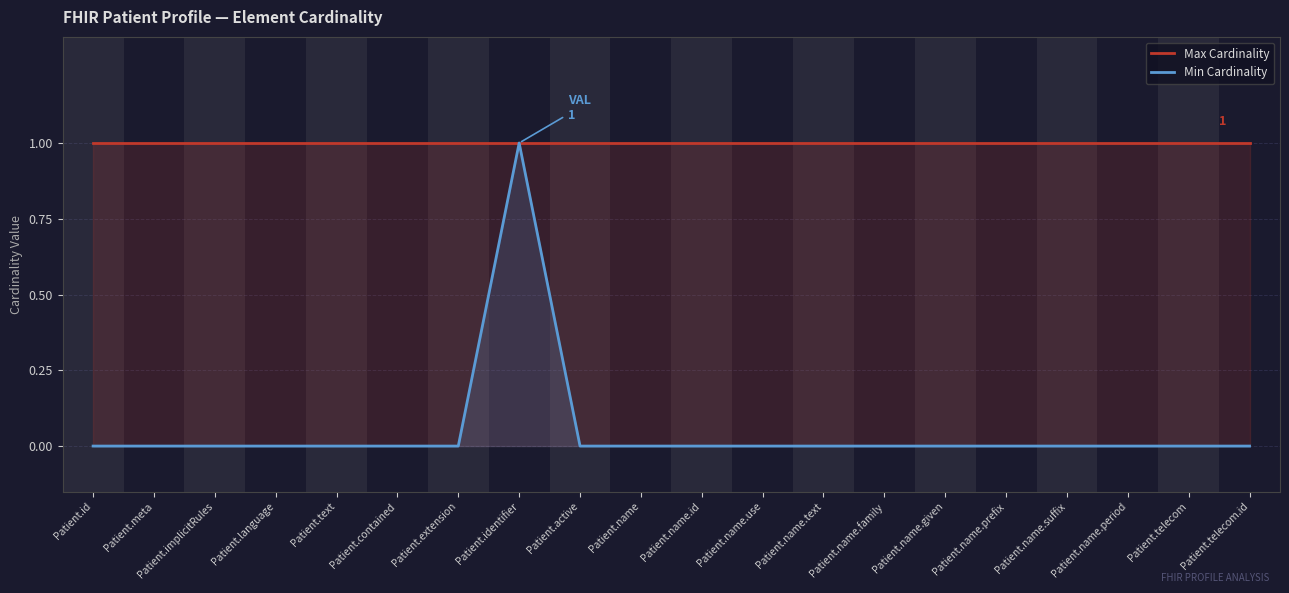

What is the difference between the highest and lowest values at Patient.name?

1